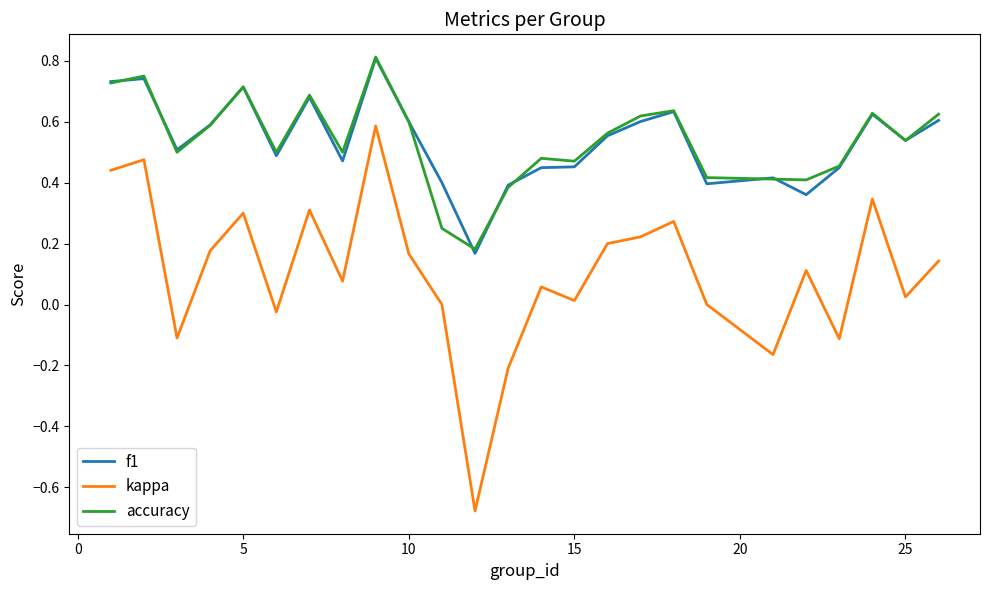

True or false: f1 and kappa cross at least once.

False